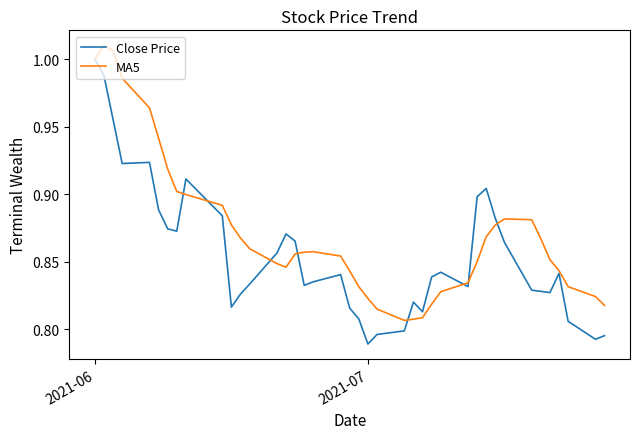

List the series in order of their peak value, lowest first.

Close Price, MA5